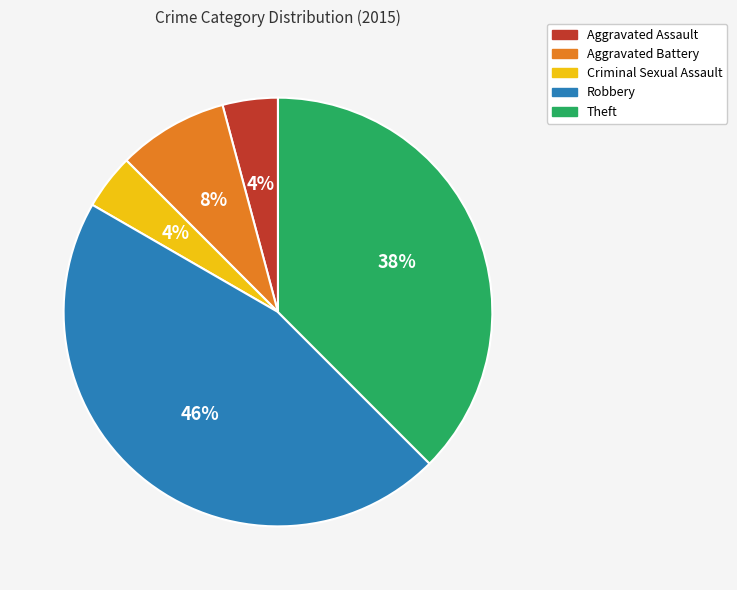

Does Robbery represent more than half of the total?

No